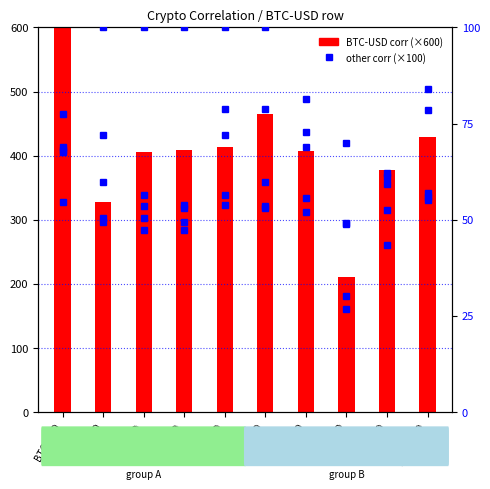

Which series has the largest total across all categories?

BTC-USD